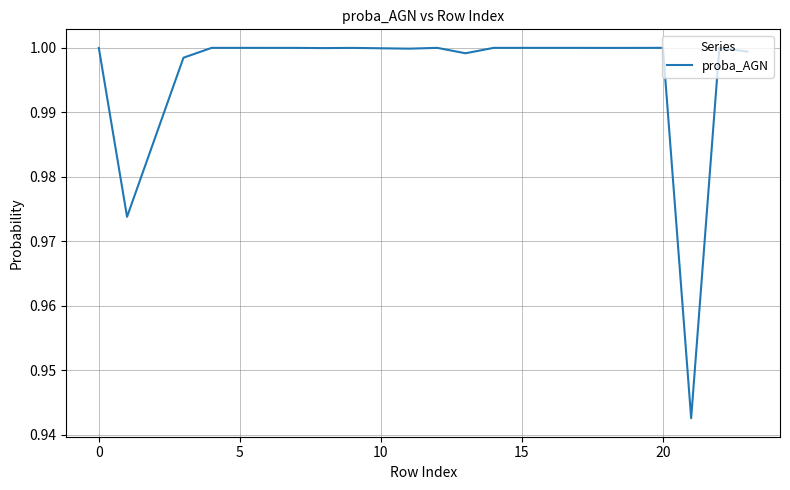

The chart shows a value of 0.6 at 15. True or false?

False